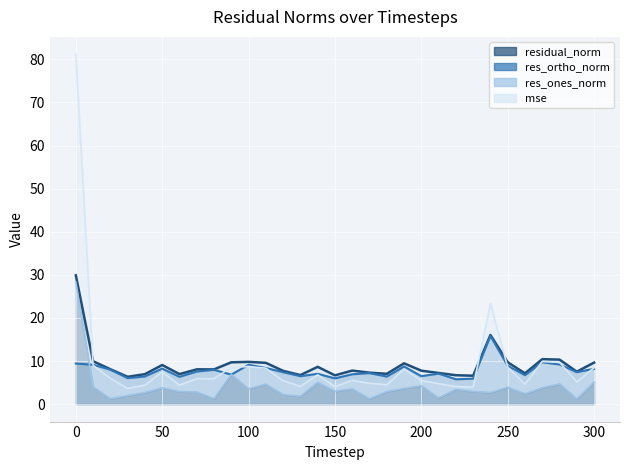

Count the number of data series in this chart.

4